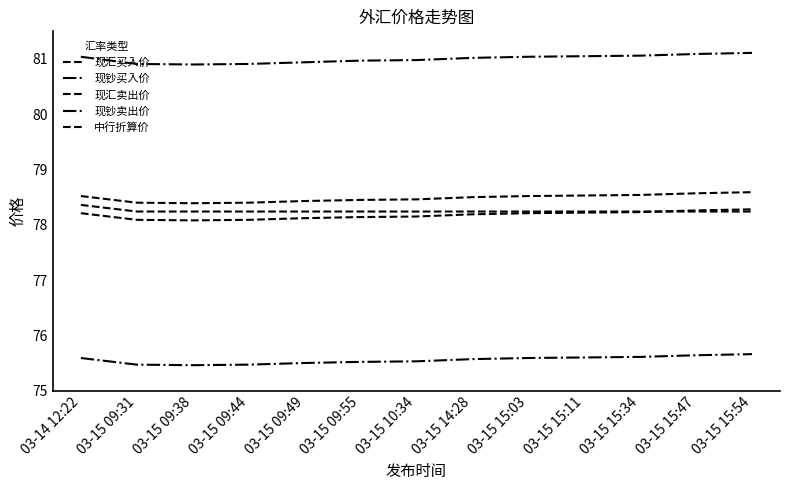

Which series changed the most between 03-15 09:38 and 03-15 15:03?

现钞卖出价